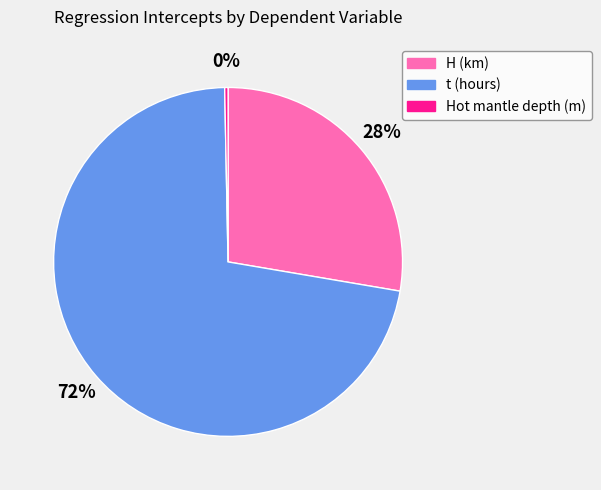

How many slices are in this pie chart?

3